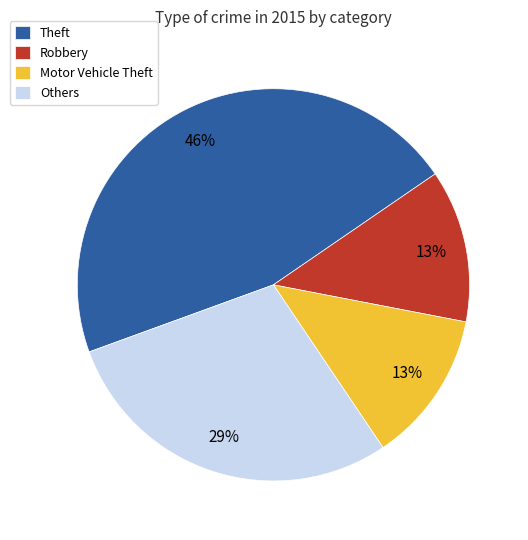

Which slice is the largest?

Theft